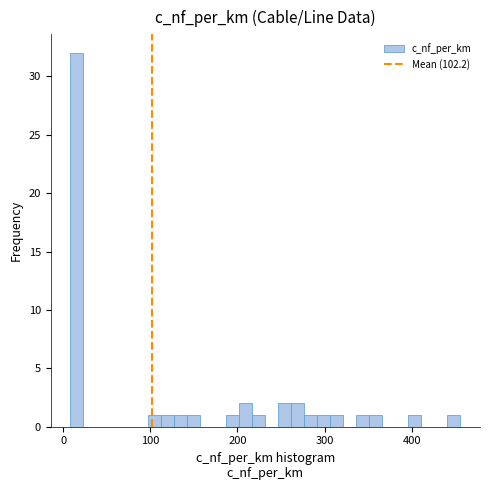

Around what value on the x-axis is the tallest bar? Give the approximate position of its centre, as read against the axis.

20